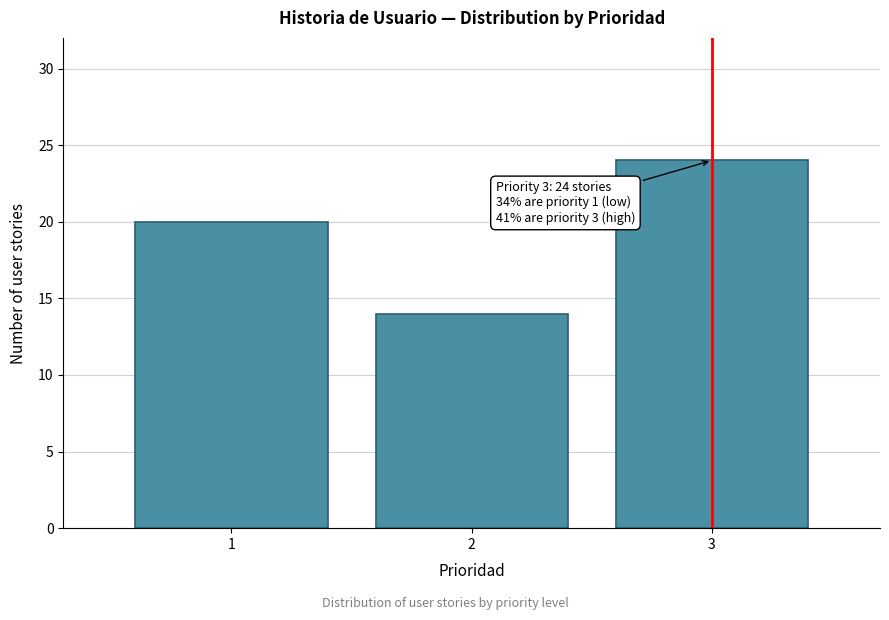

Reading left to right, list all the values displayed in this chart.

1=20	2=14	3=24